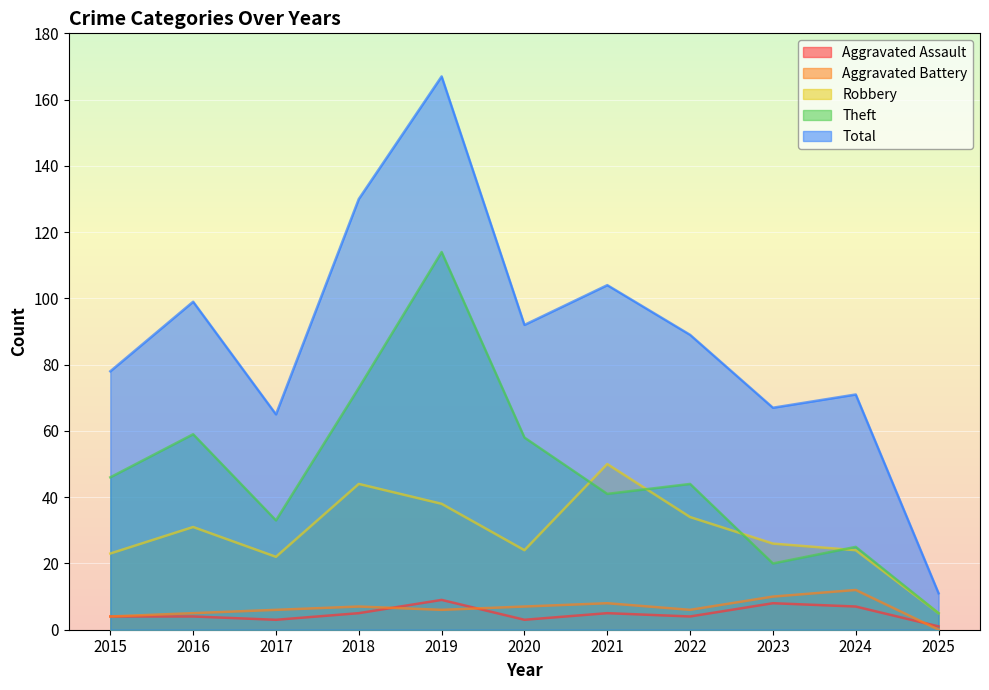

What is the maximum value for Theft?

114